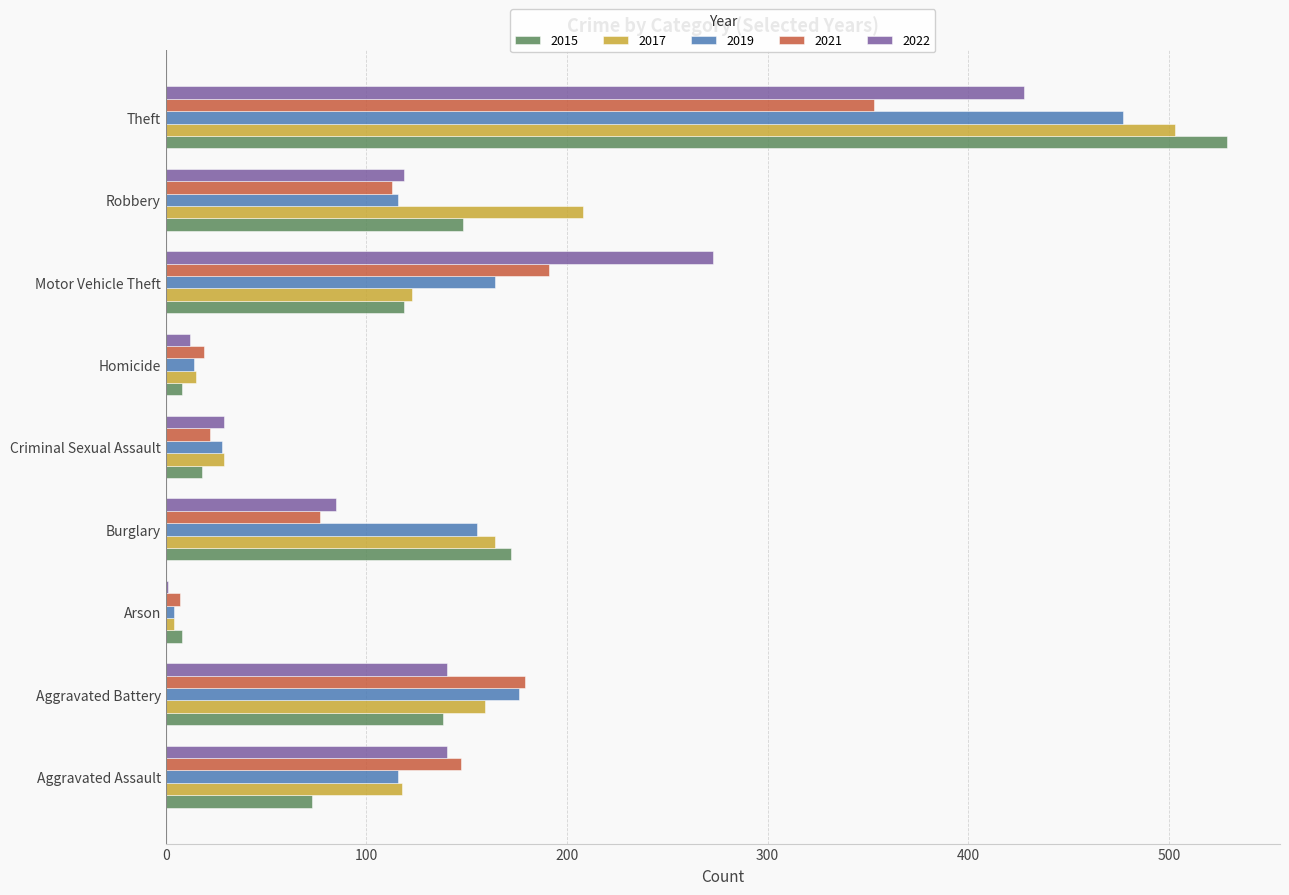

At which category is the sum across all series the highest?

Theft